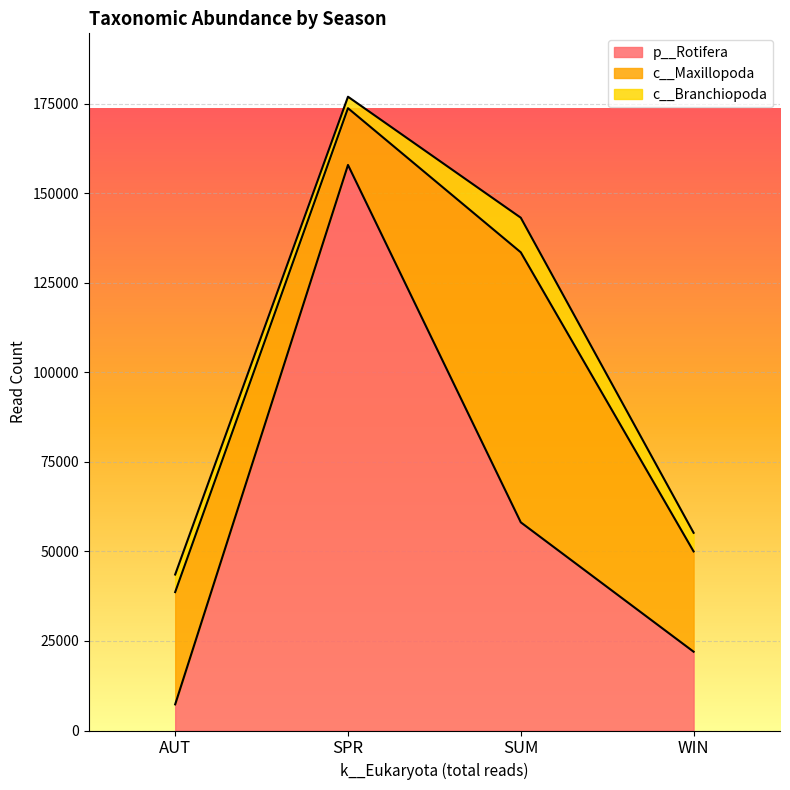

What is the difference between the maximum and second lowest values in the p__Rotifera series?

135907